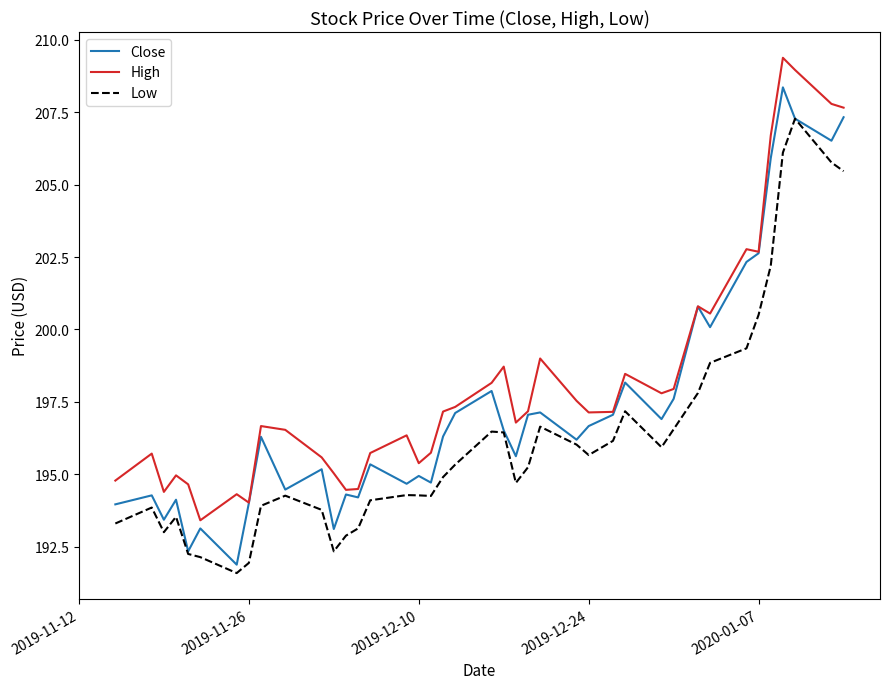

True or false: Low and High cross at least once.

False